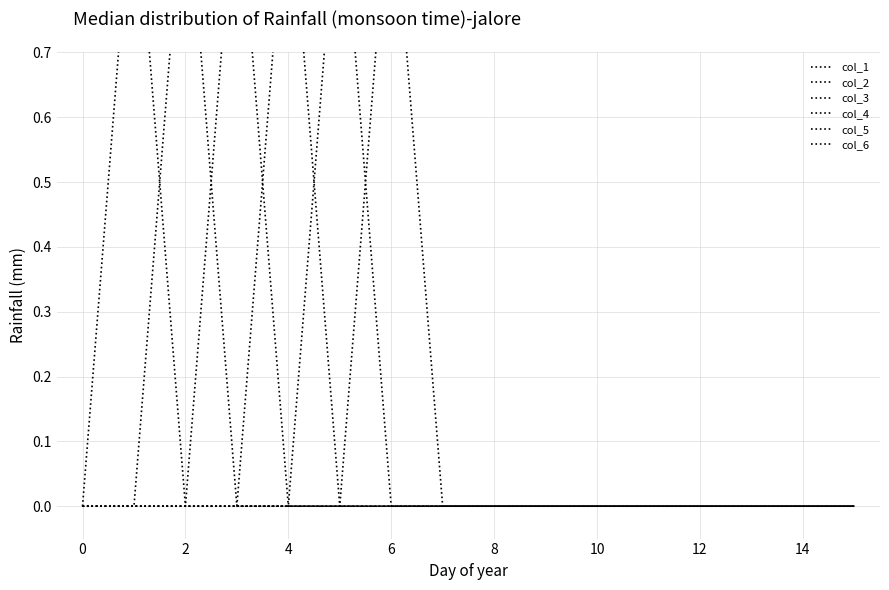

Is the value of col_3 at 12 greater than the value of col_5 at 0?

No